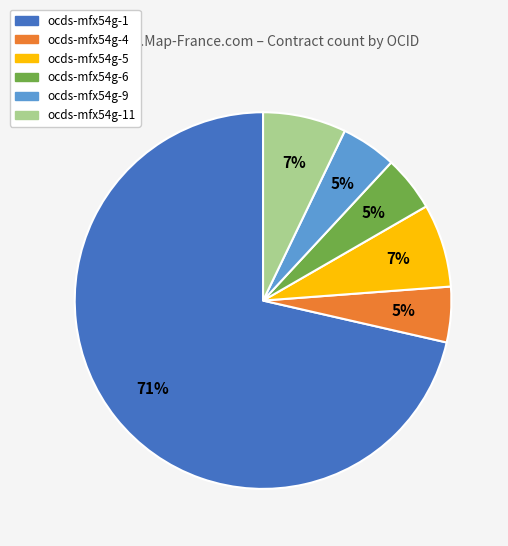

Does any single category account for the majority?

Yes